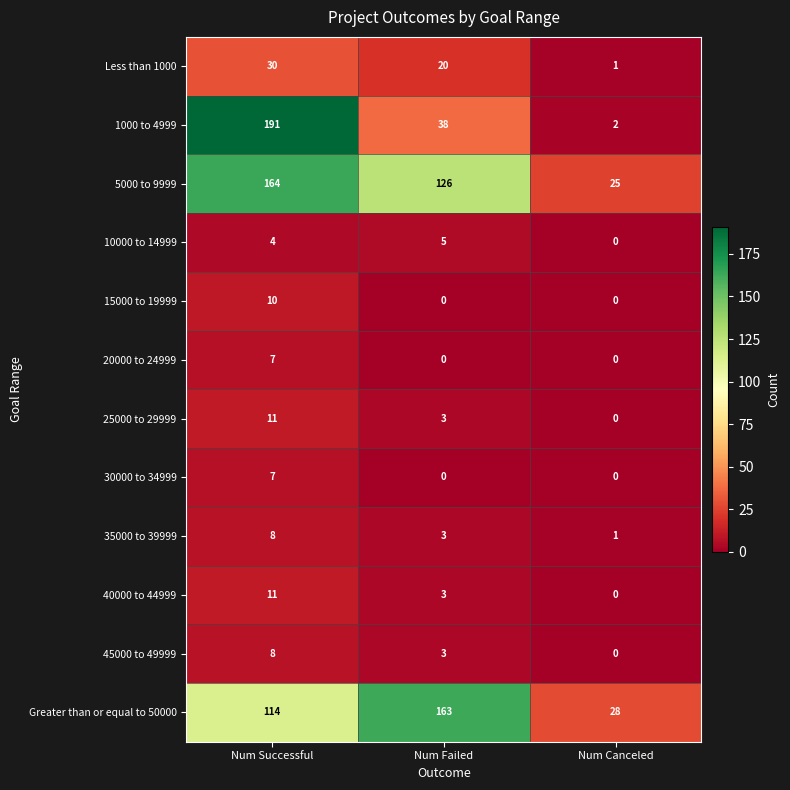

Is it true that 15000 to 19999 equals 3 at Num Failed?

False